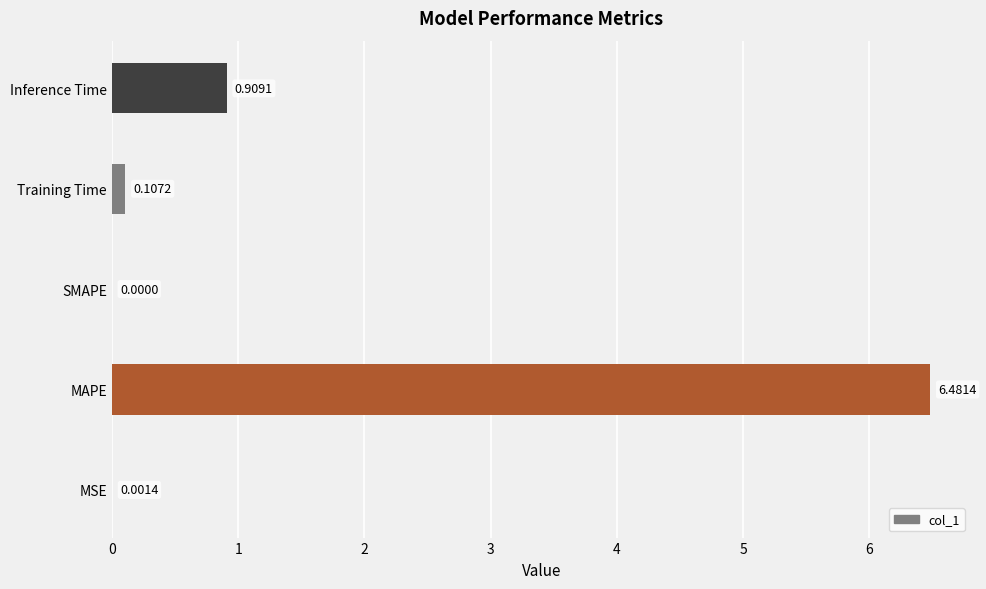

Which has a higher value, Training Time or SMAPE?

Training Time